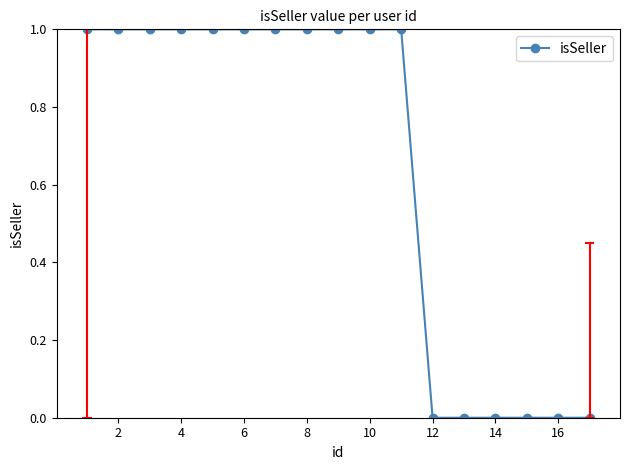

The chart shows a value of 0 at 14. True or false?

False